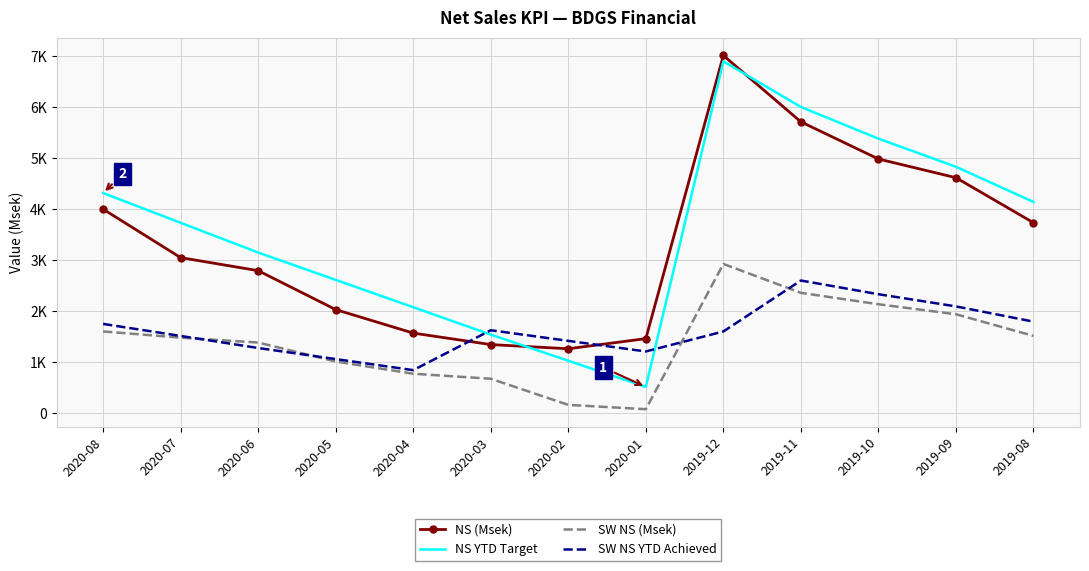

What is the total value across all series at 2019-08?

11181.9